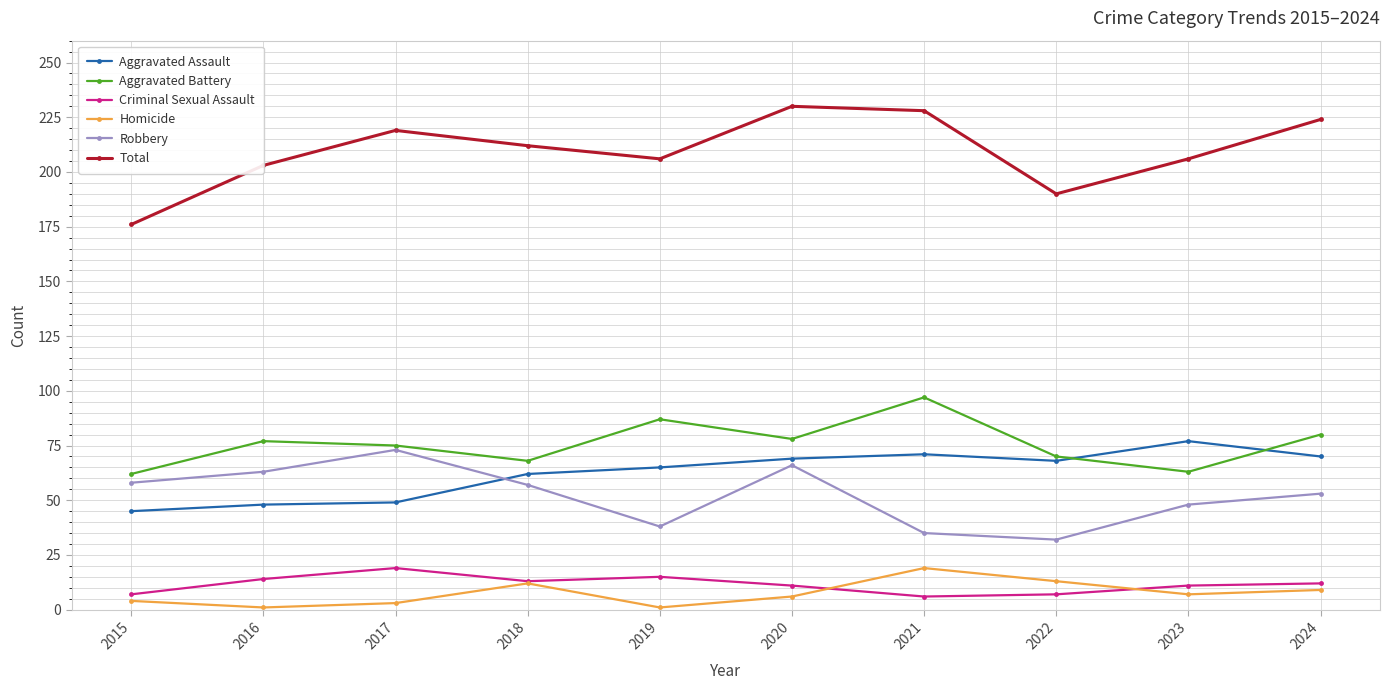

Where does the Total series first go above 212?

2017